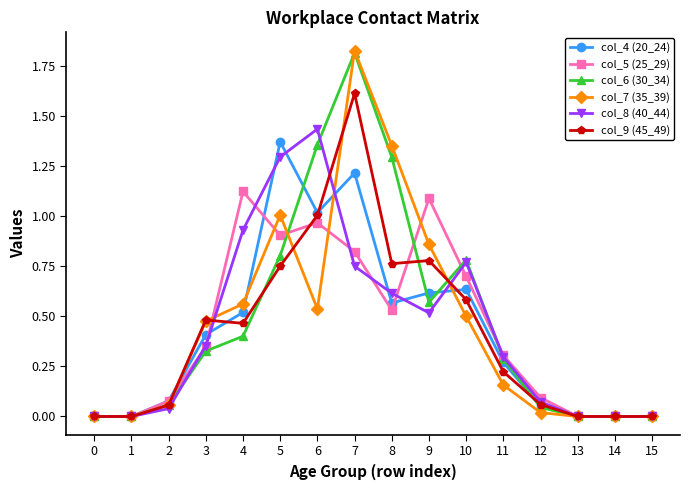

Is it true that col_8 (40_44) equals 0.8 at 0?

False